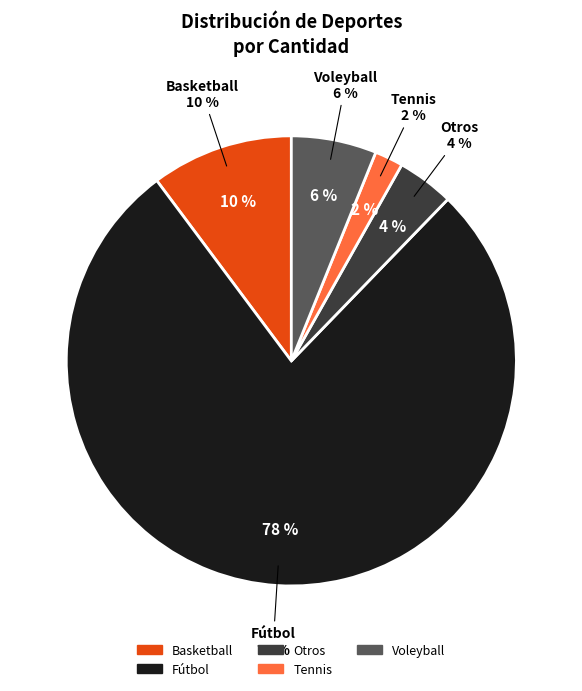

Is there any slice that represents more than half of the pie?

Yes